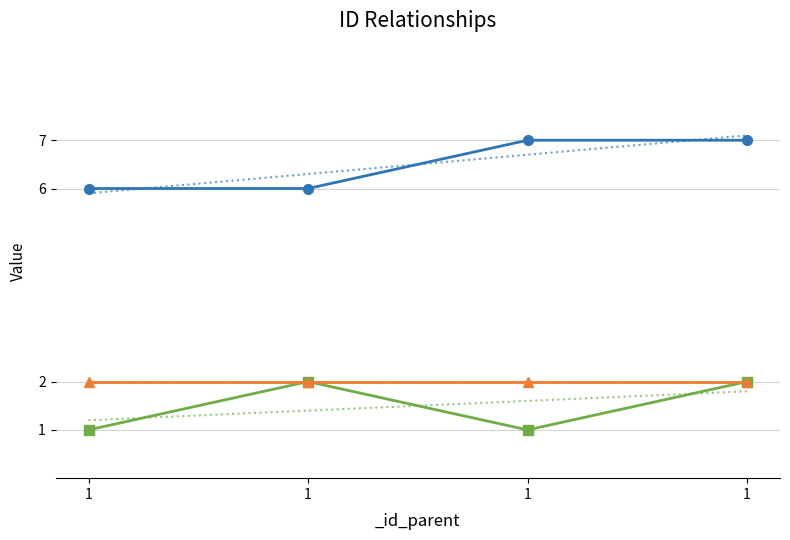

True or false: _id_impact and _id_outcome intersect in this chart.

False